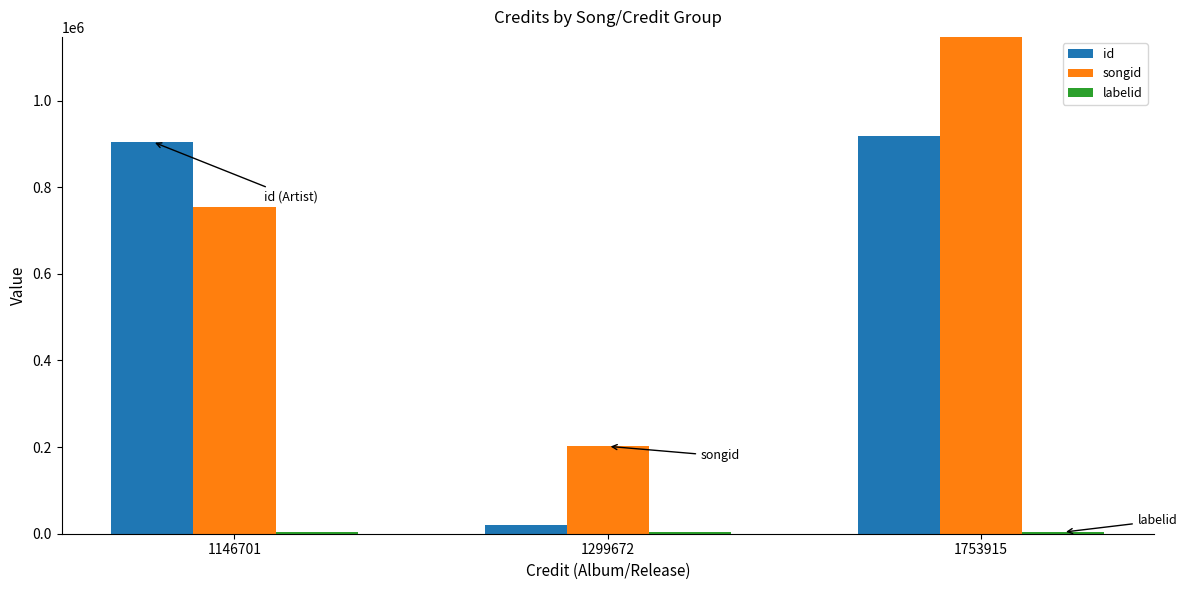

True or false: id has a value of 904880 at 1146701.

True